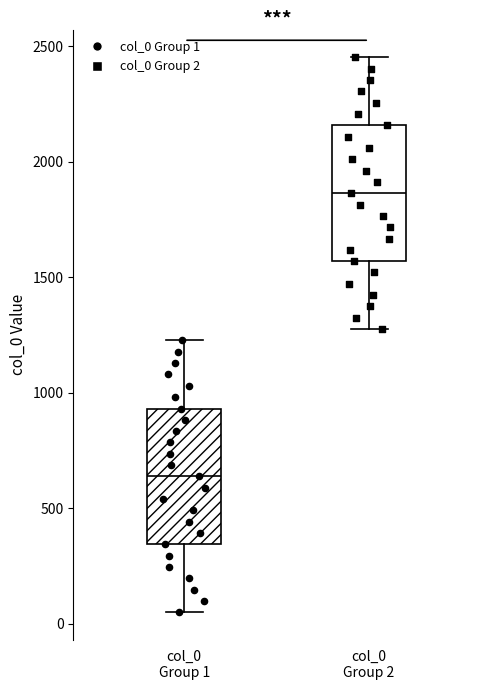

Where is the lower edge of the box for col_0 Group 1 on the y-axis? The values are not printed on the chart, so give them approximately, as read against the axis.

350